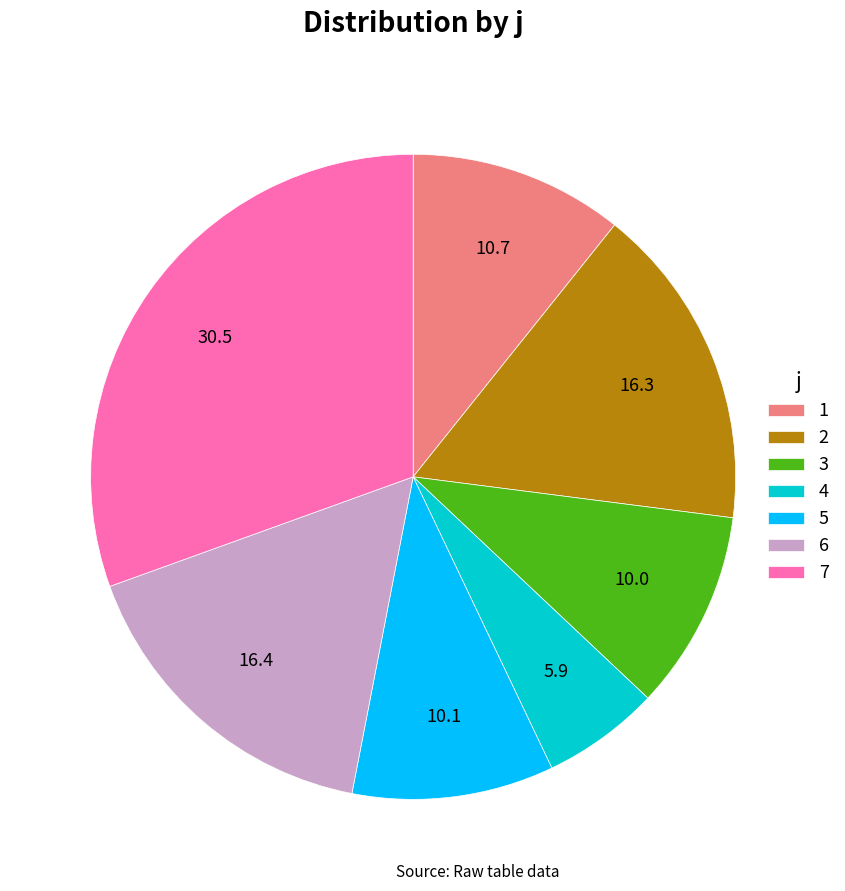

Do 3 and 7 together represent more than half of the pie?

No